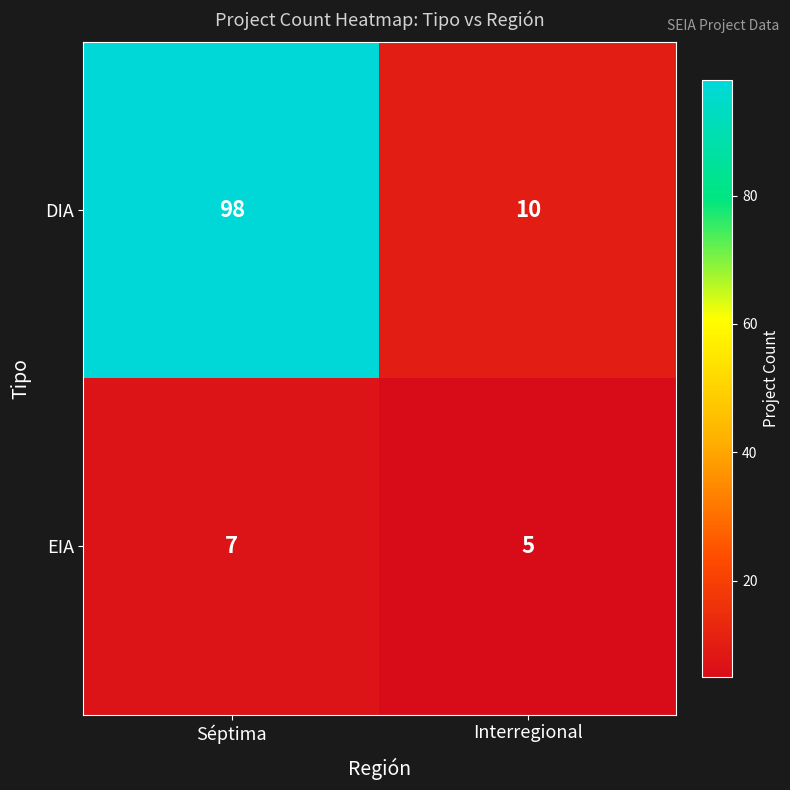

What is the sum of the DIA values at Séptima and Interregional?

108